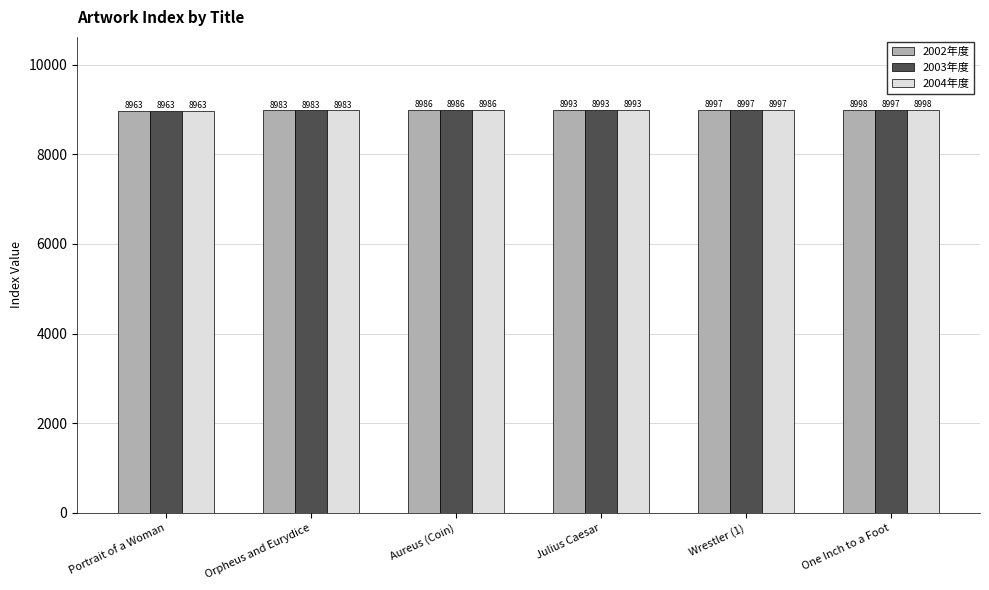

Reading left to right, transcribe all the data shown in this chart.

2002年度: Portrait of a Woman=8963	Orpheus and Eurydice=8983	Aureus (Coin)=8986	Julius Caesar=8993	Wrestler (1)=8997	One Inch to a Foot=8998
2003年度: Portrait of a Woman=8963	Orpheus and Eurydice=8983	Aureus (Coin)=8986	Julius Caesar=8993	Wrestler (1)=8997	One Inch to a Foot=8997
2004年度: Portrait of a Woman=8963	Orpheus and Eurydice=8983	Aureus (Coin)=8986	Julius Caesar=8993	Wrestler (1)=8997	One Inch to a Foot=8998